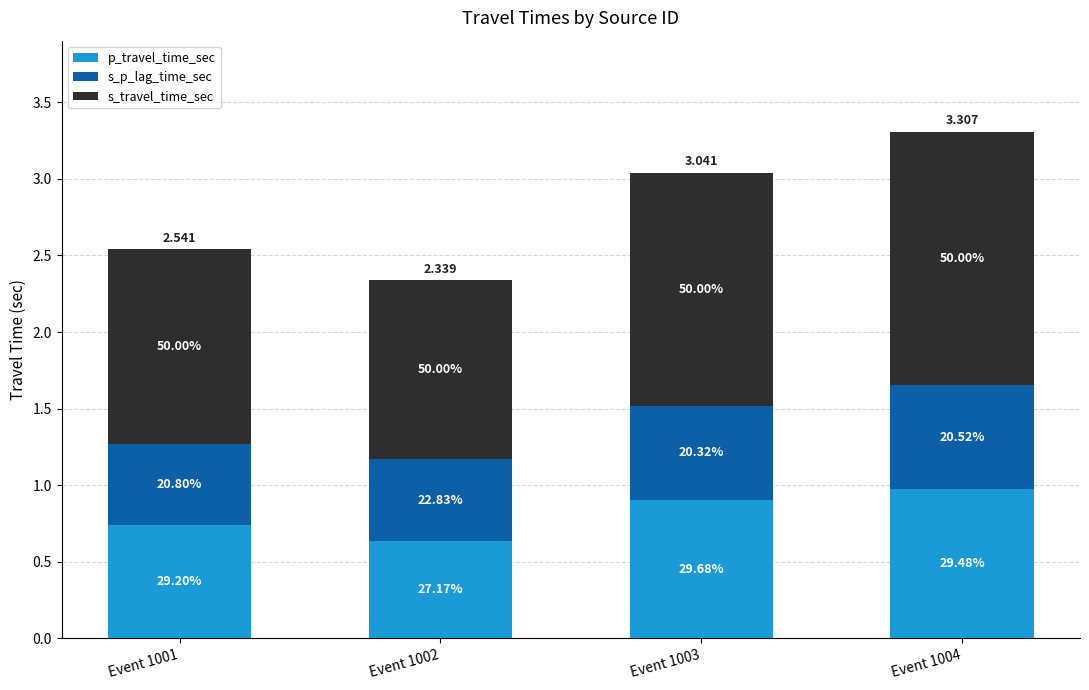

How many s_p_lag_time_sec values are between 0 and 1?

4